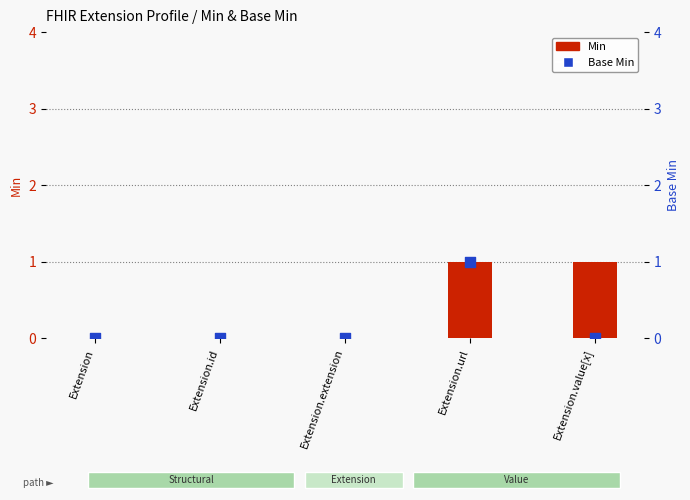

At which category is the sum across all series the highest?

Extension.url